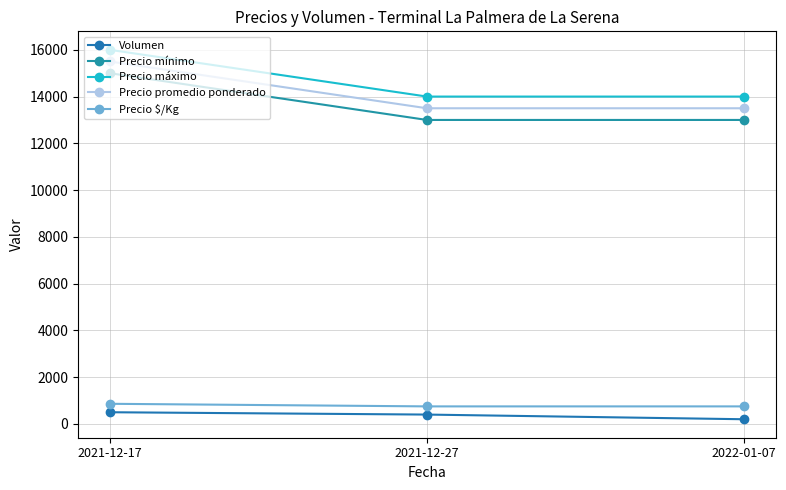

How many categories are shown in the chart?

3